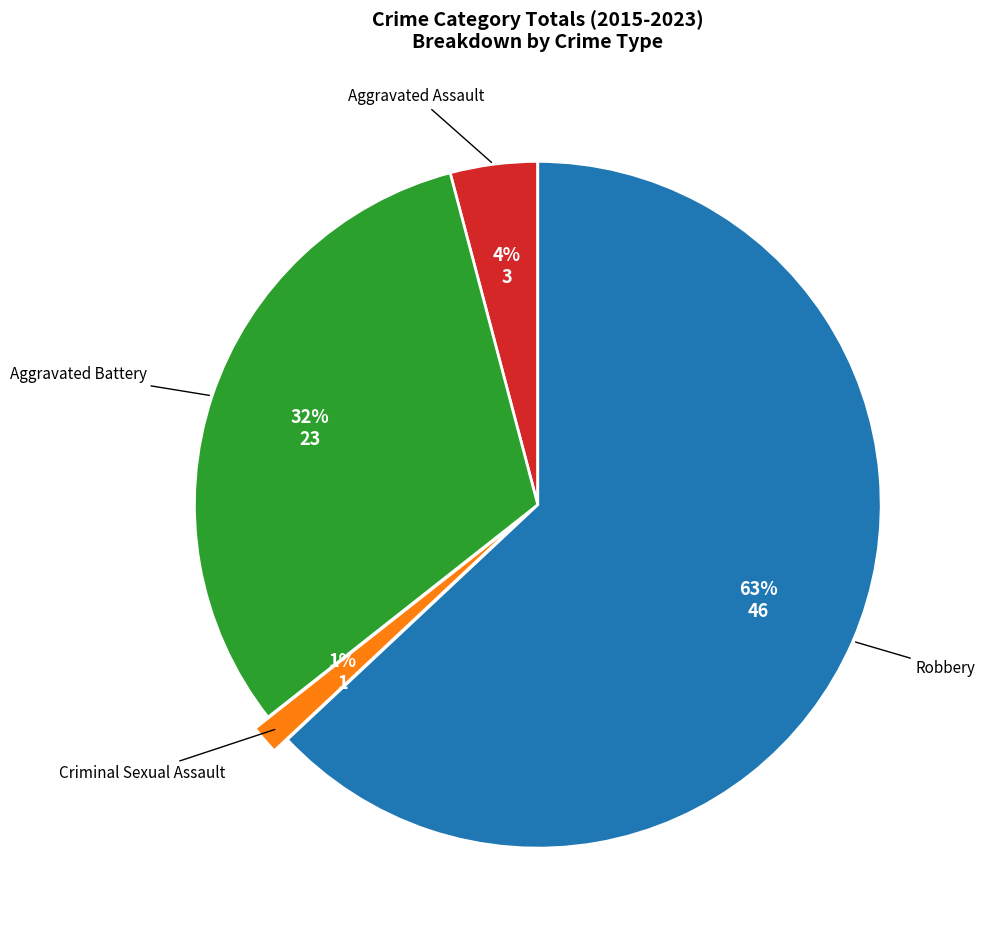

Count the number of slices in the pie.

4